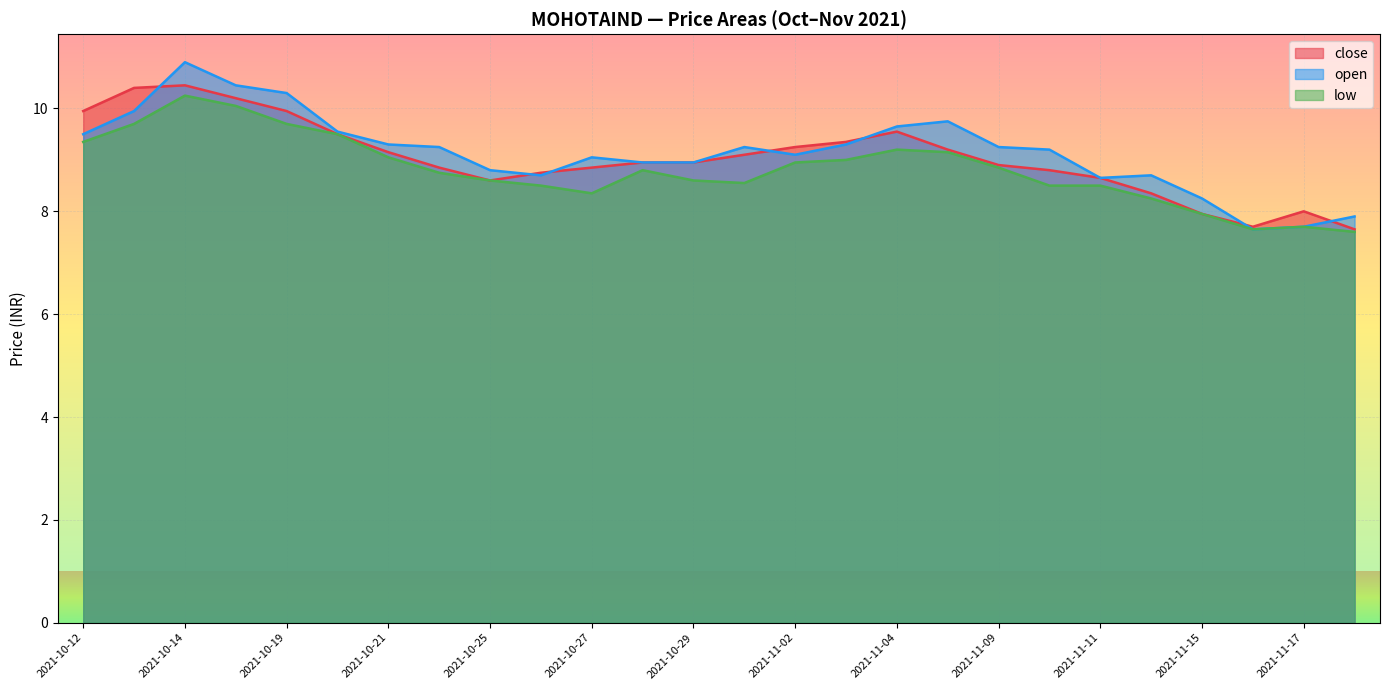

True or false: open and low cross at least once.

False